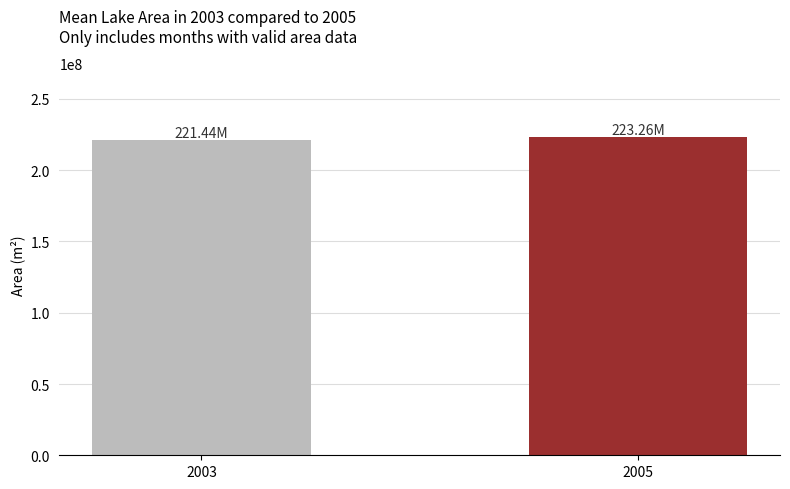

What is the ratio of the value at 2005 to the value at 2003?

1.0